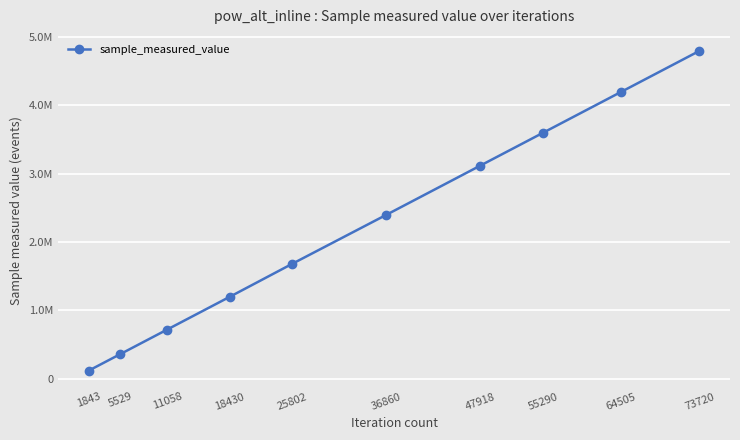

Is this an area chart (filled region under the line)?

No